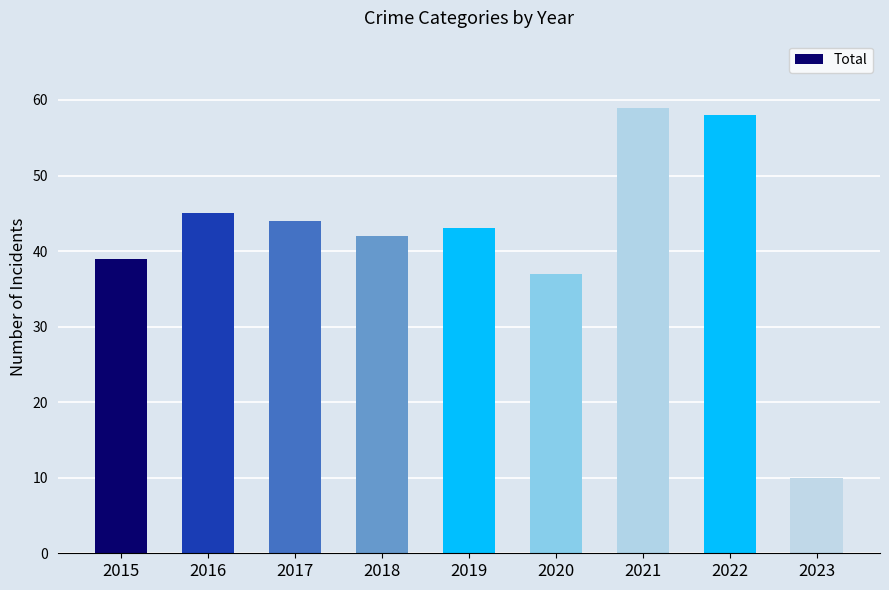

What is the difference between the second highest and second lowest values?

21